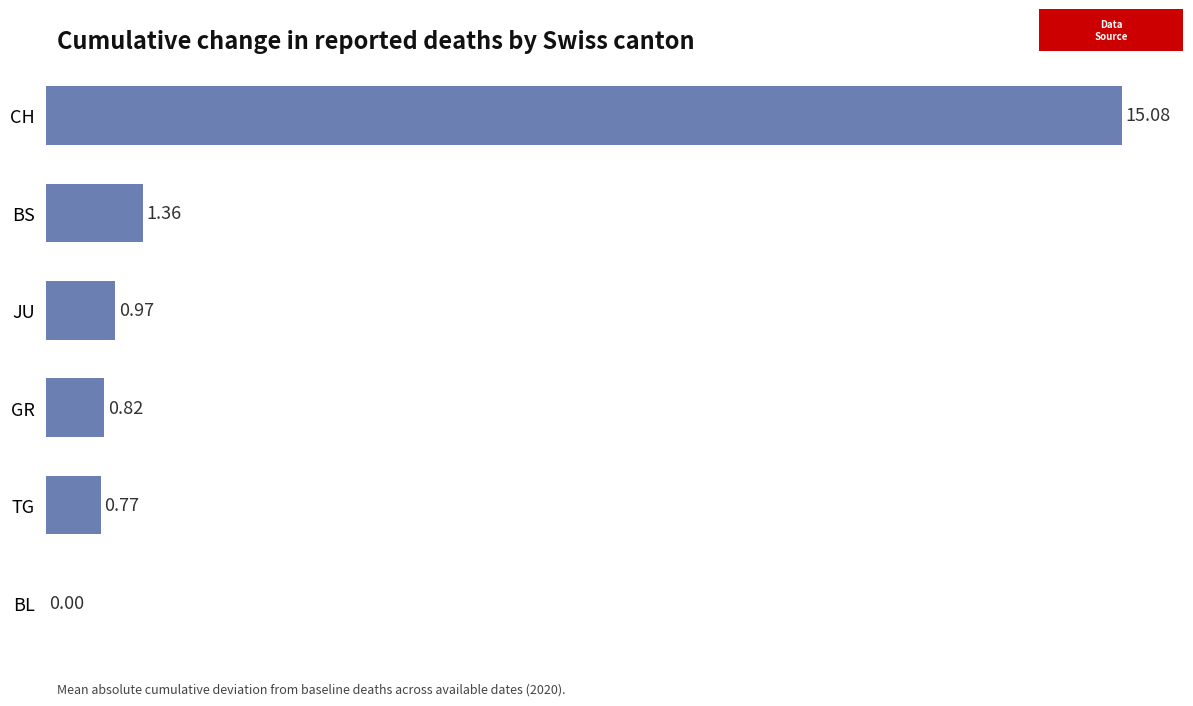

What is the sum of all values?

19.0